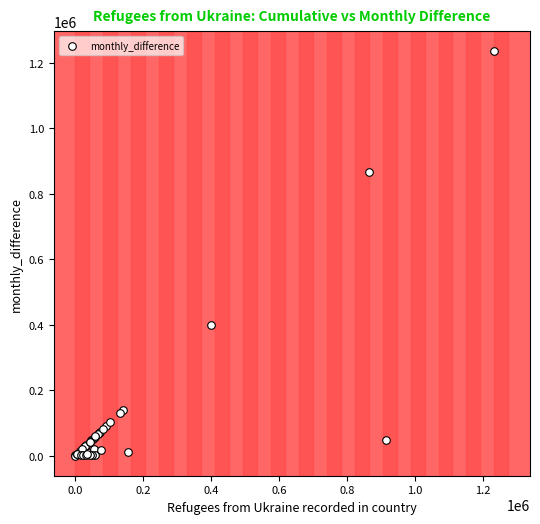

What Y value in the scatter plot is closest to 617966?

400559